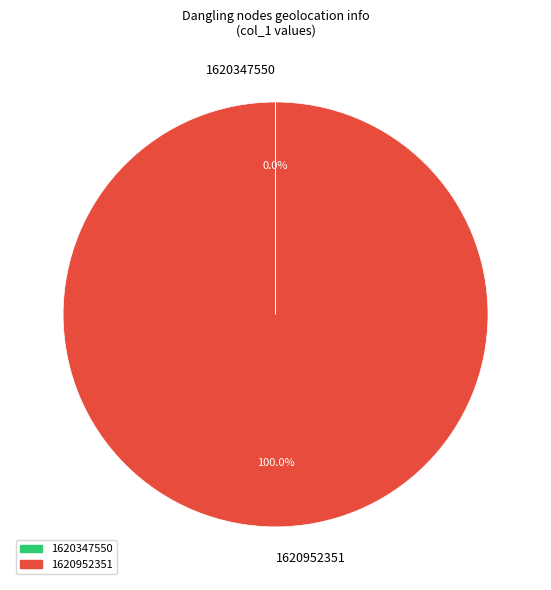

Which category accounts for the majority?

1620952351